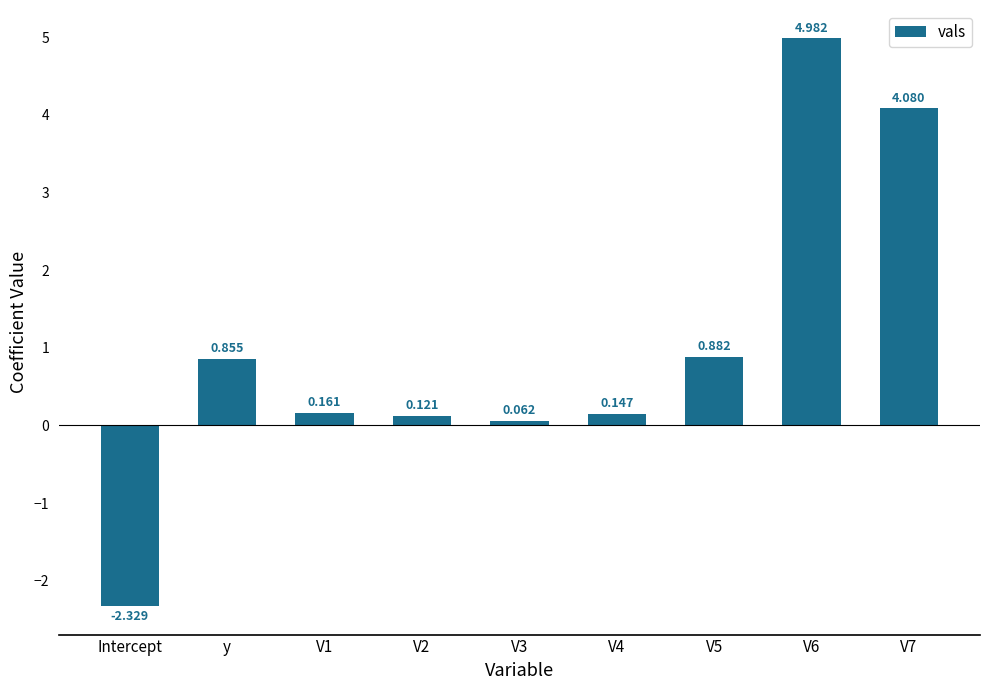

Which category has the lowest value across all series?

Intercept